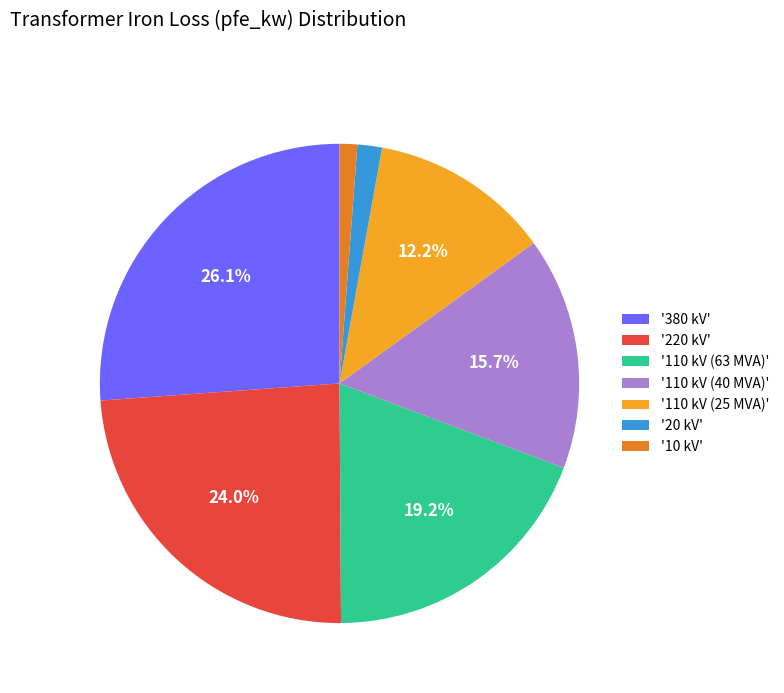

To the nearest percent, what is the average slice percentage?

14%